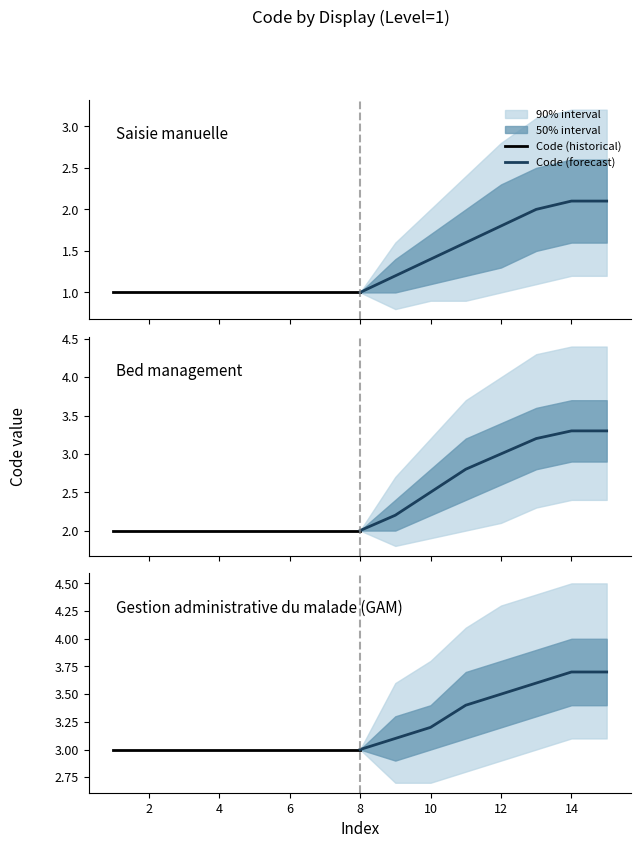

Is this an area chart (filled region under the line)?

No